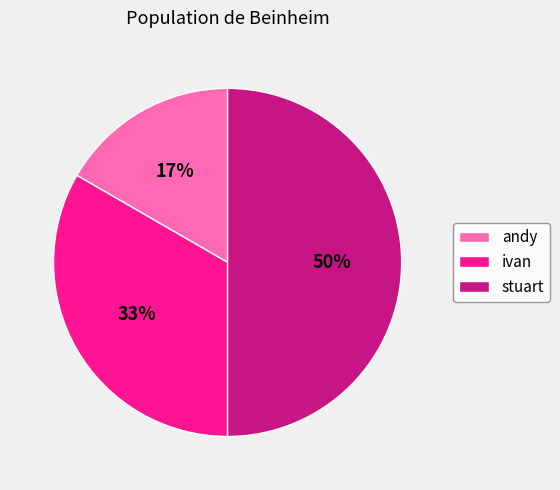

Is it true that stuart is 50% of the pie?

True